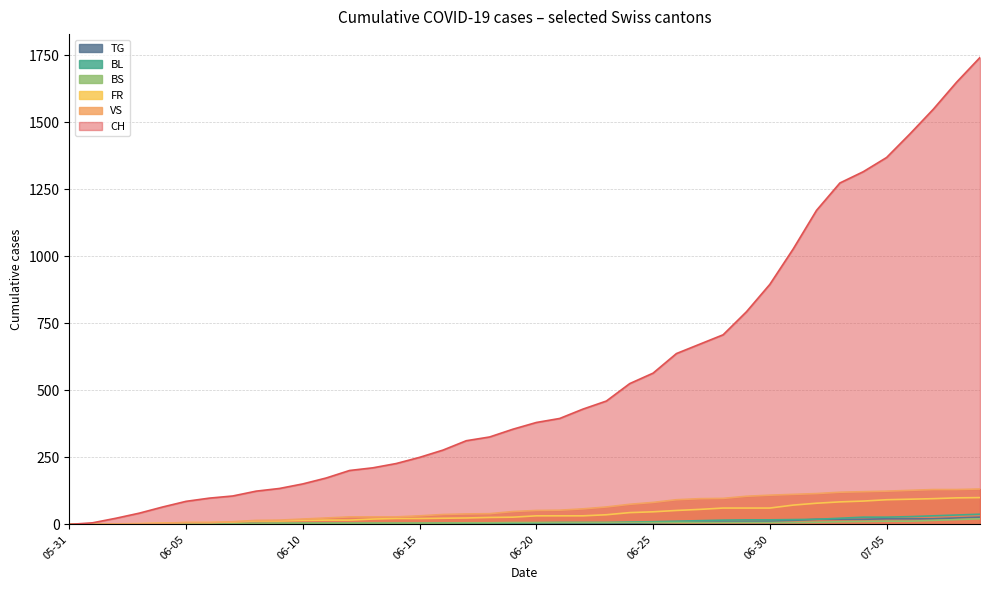

At 2020-06-07, list the series in order from largest to smallest.

CH, VS, FR, BS, BL, TG